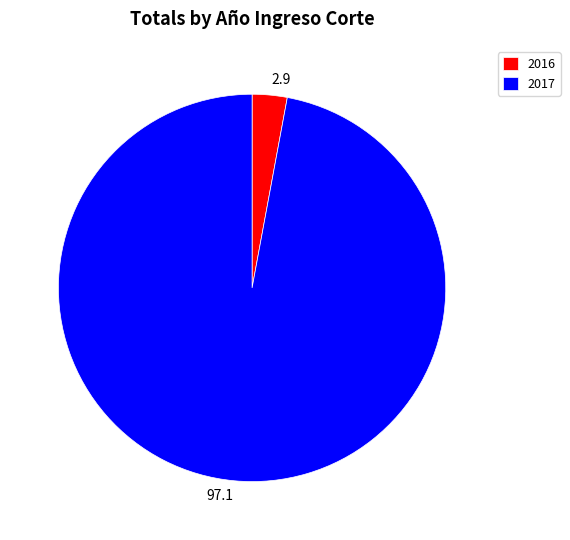

Which category has the smallest portion of the pie?

2016